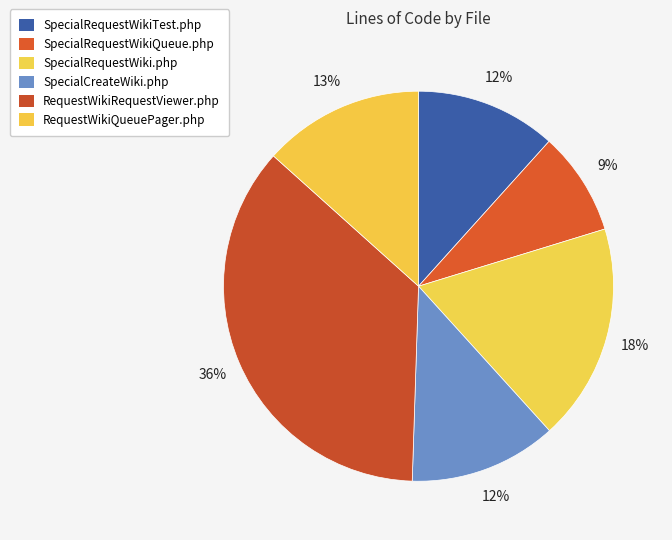

How many segments does this pie chart have?

6